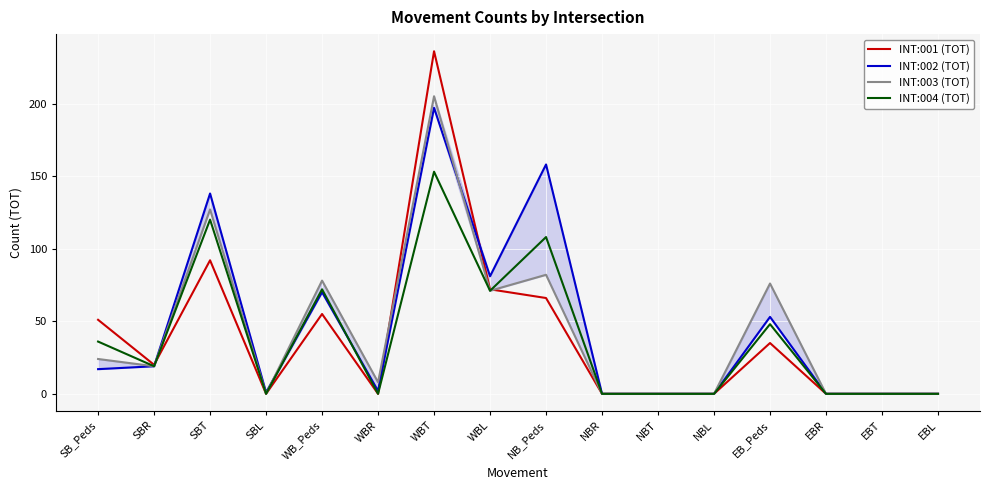

Between SBL and WBT, which series saw the biggest shift?

INT:001 (TOT)